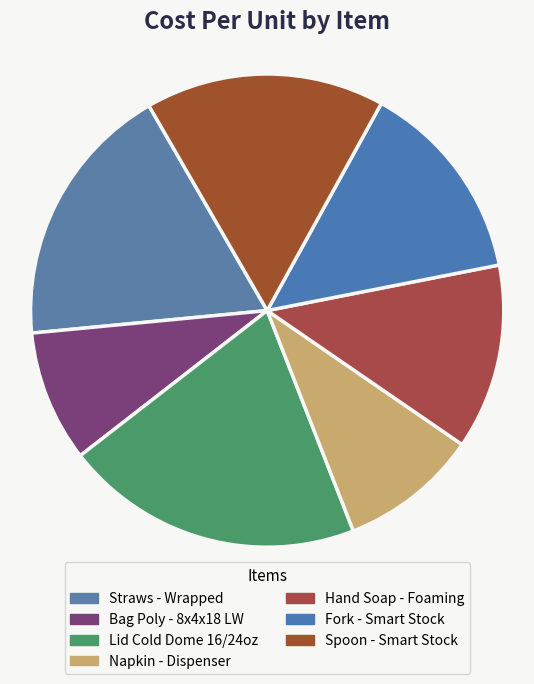

Count the number of slices in the pie.

7